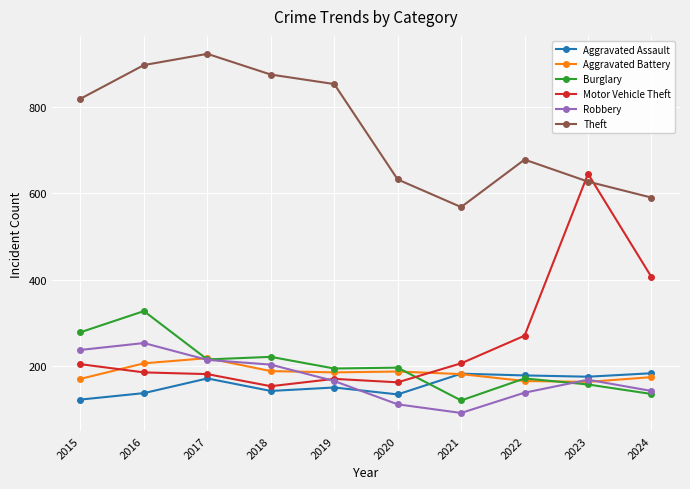

Between 2019 and 2023, which series saw the biggest shift?

Motor Vehicle Theft